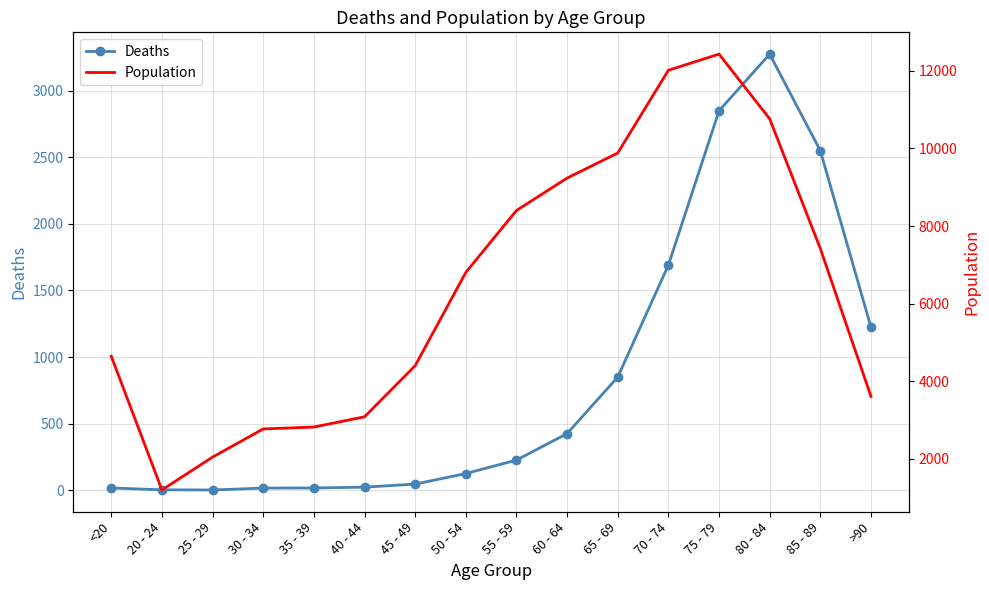

Rank the series at 75 - 79 from highest to lowest value.

Population, Deaths